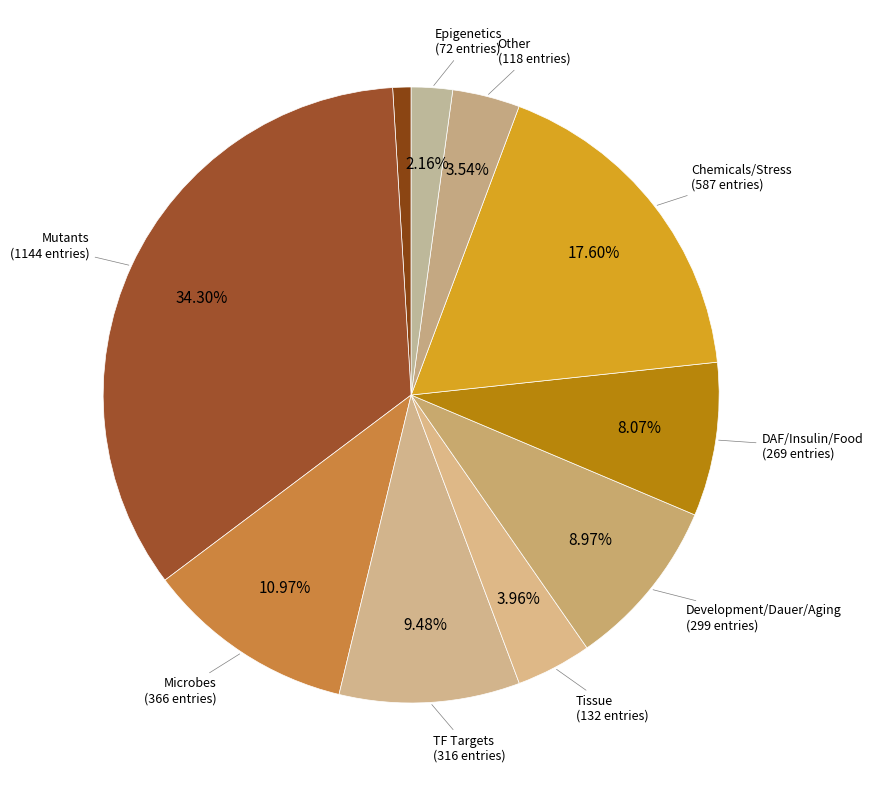

Count the number of slices in the pie.

10